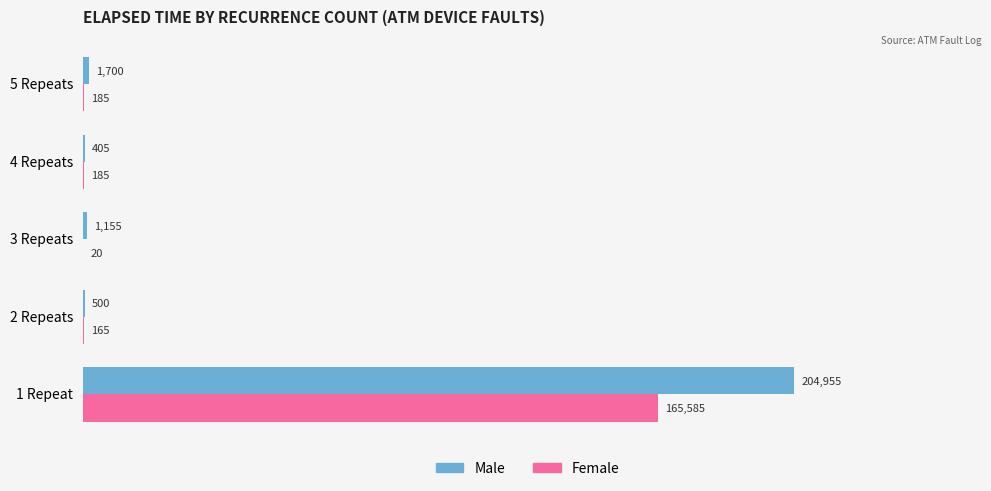

What is the total value across all series at 4 Repeats?

590